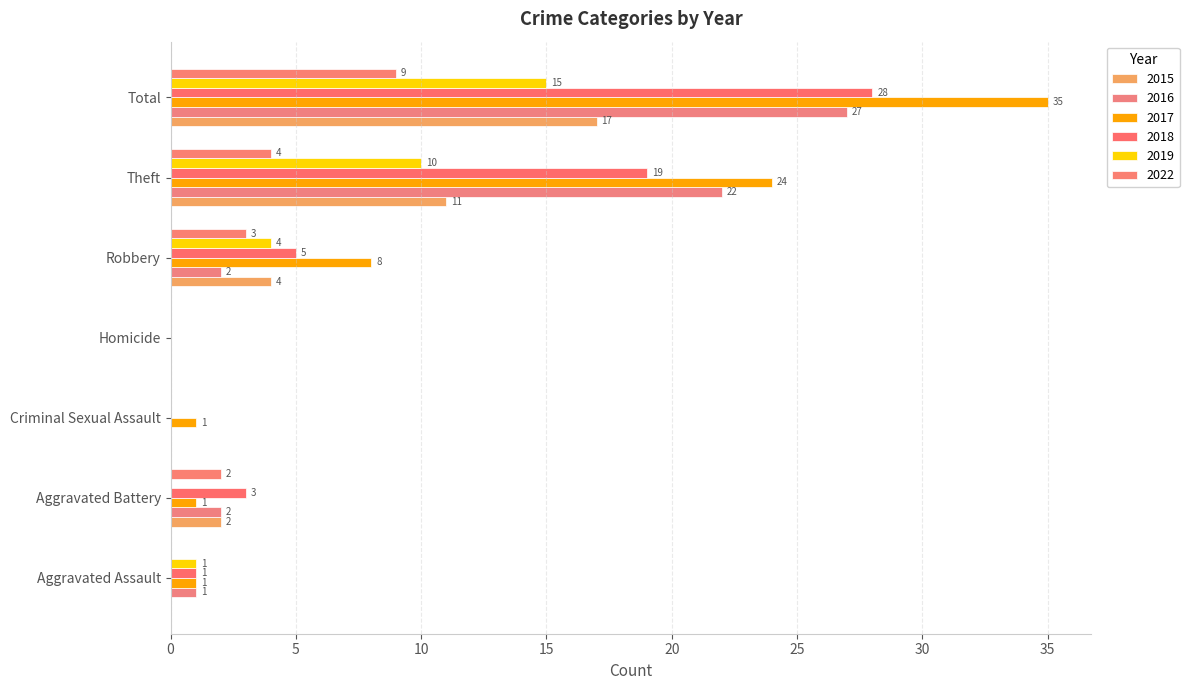

List the labels in order of 2018 value, largest first.

Total, Theft, Robbery, Aggravated Battery, Aggravated Assault, Criminal Sexual Assault, Homicide